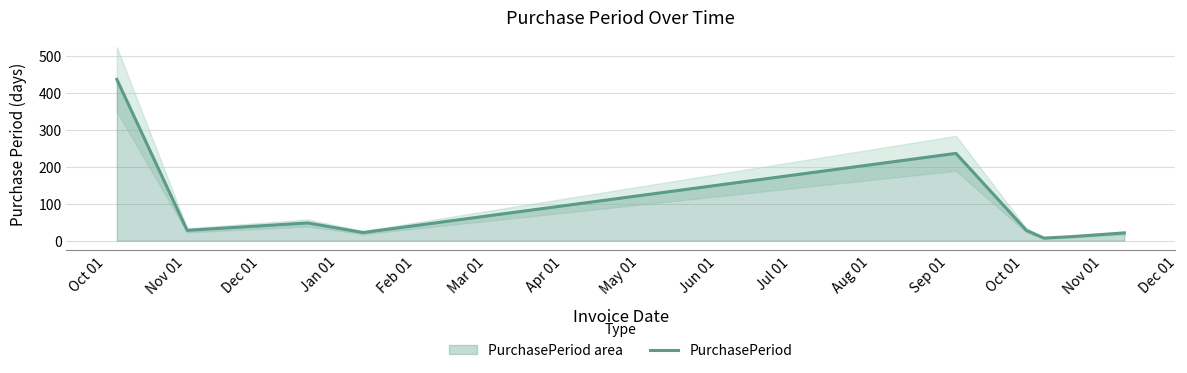

How many categories are shown in the chart?

9